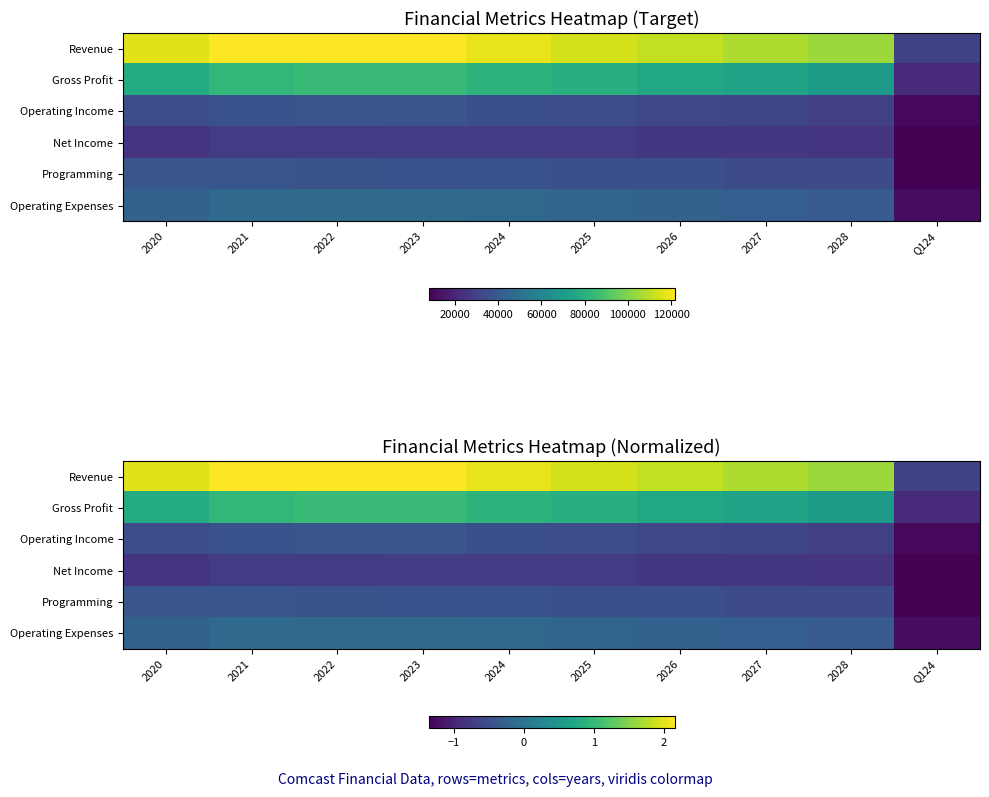

List the series in order of their peak value, lowest first.

Net Income, Operating Income, Programming, Operating Expenses, Gross Profit, Revenue